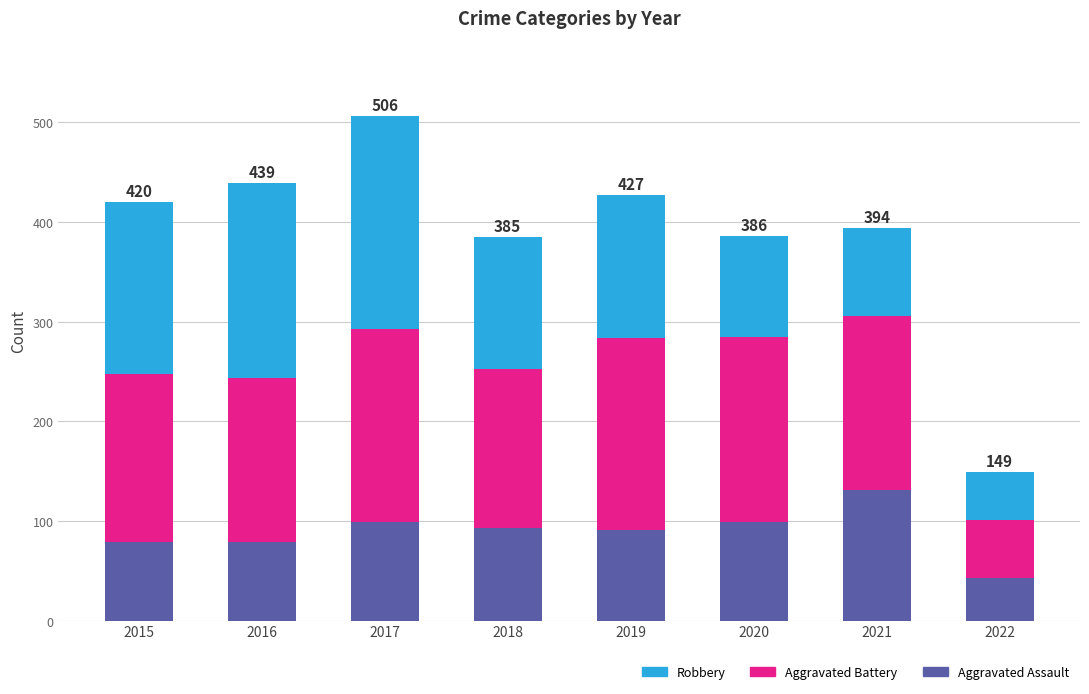

Which category has the lowest value in the Aggravated Assault series?

2022